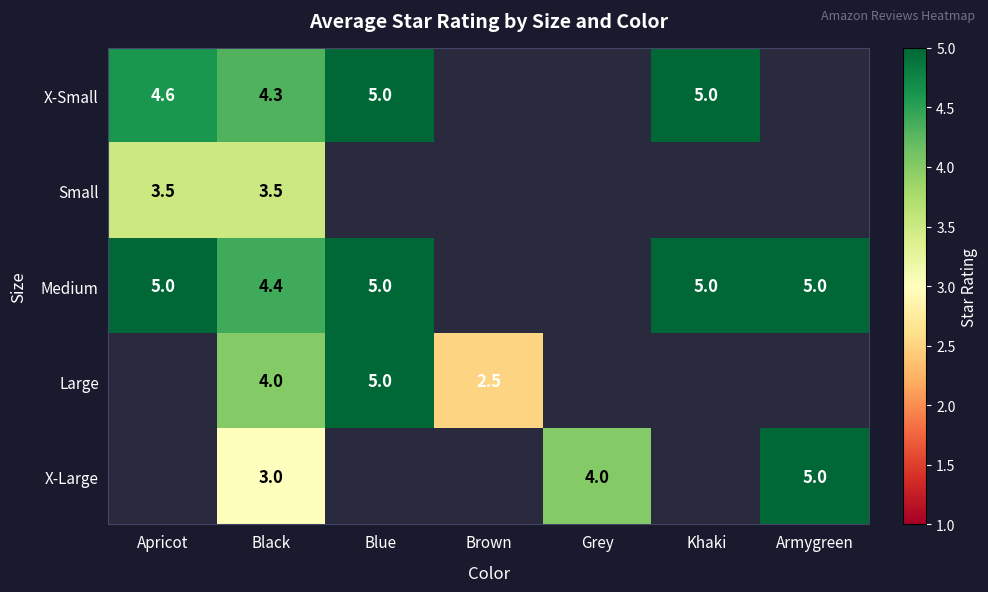

The value of Large at Blue is 5.0. True or false?

True